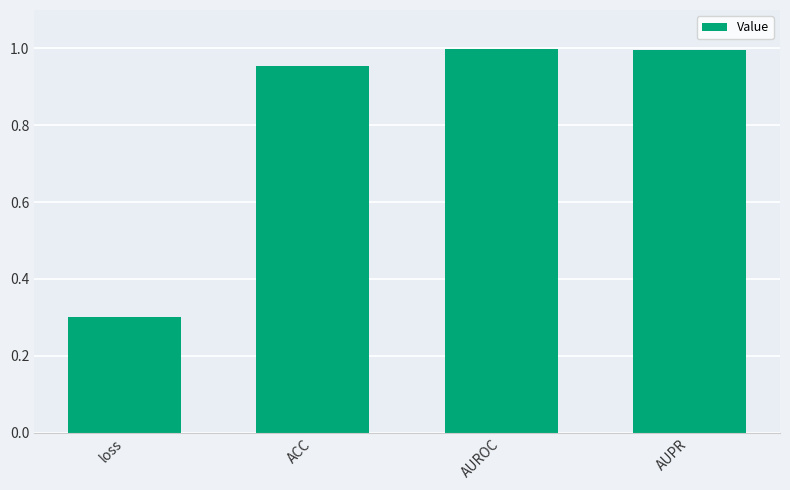

What is the difference between the values at AUPR and loss?

0.7